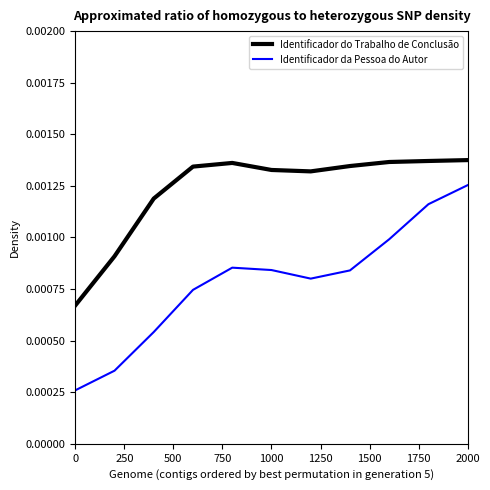

True or false: Identificador do Trabalho de Conclusão and Identificador da Pessoa do Autor cross at least once.

False